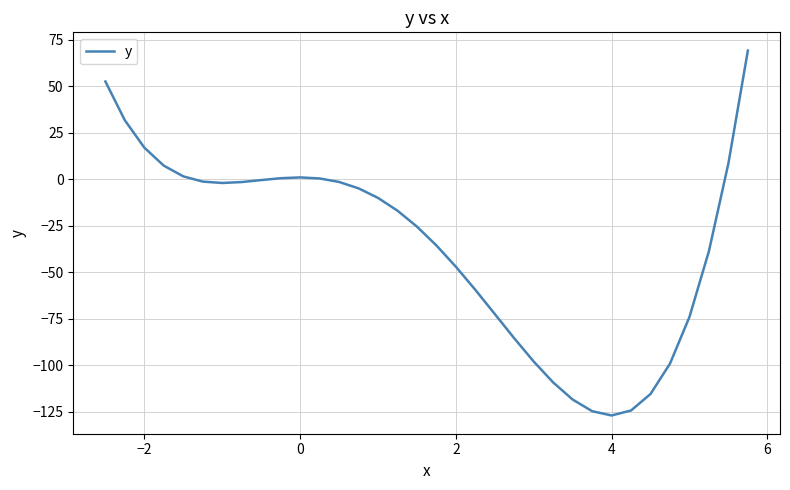

What is the difference between the maximum and minimum values?

196.2